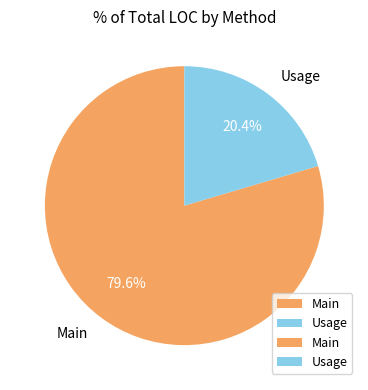

True or false: Usage accounts for 20% of the total.

True